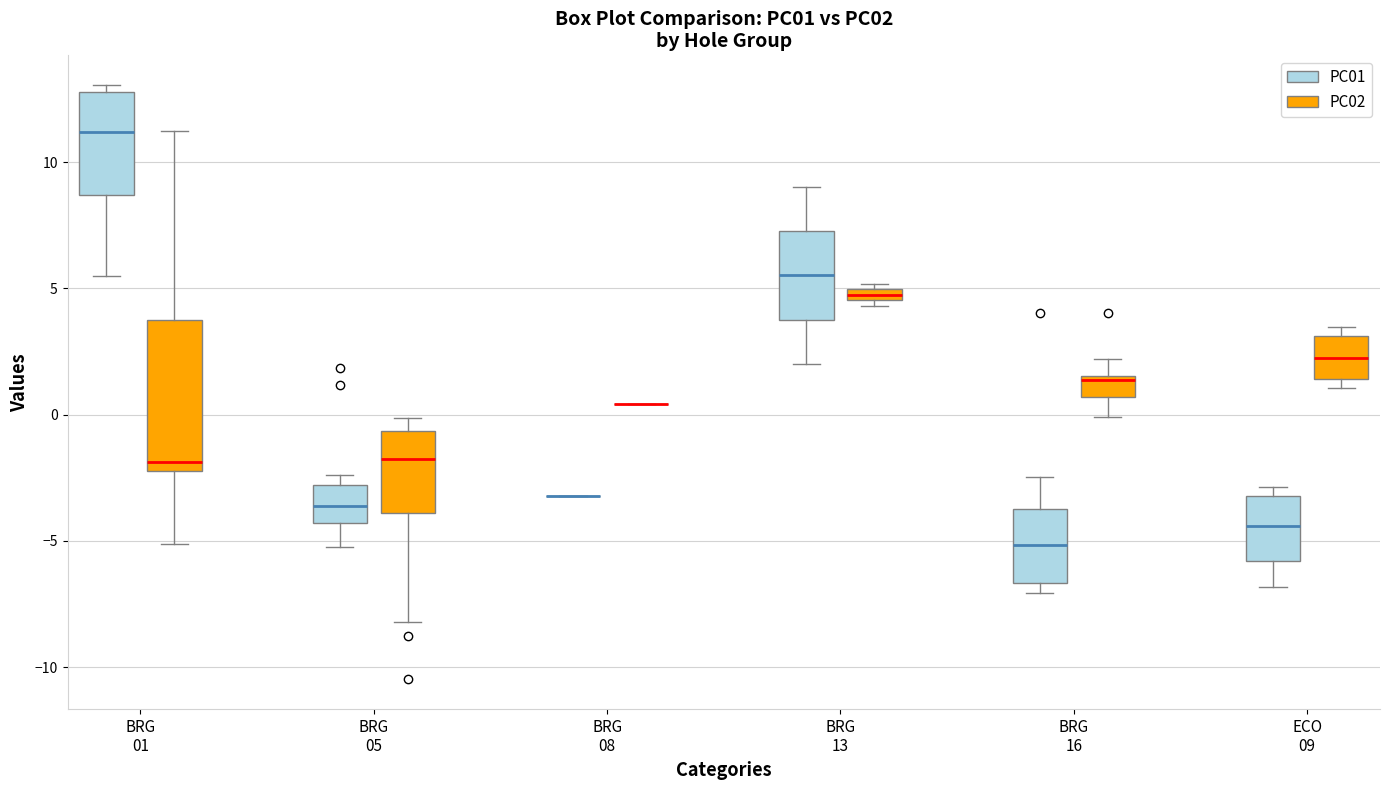

Where does the median line of the box for ECO 09 (PC02) sit on the y-axis? The values are not printed on the chart, so give them approximately, as read against the axis.

2.5